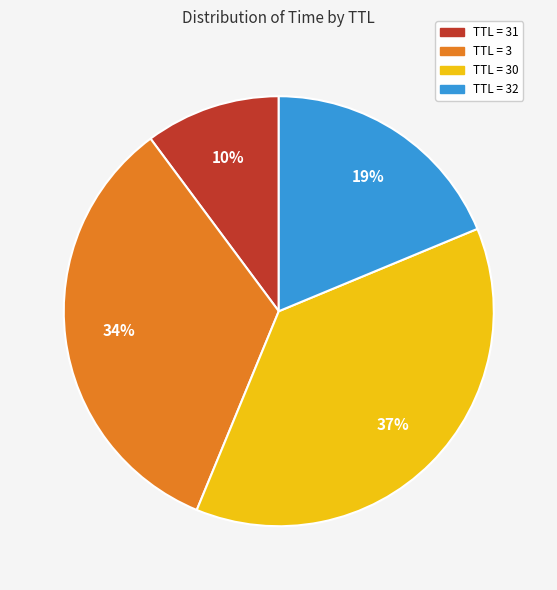

Is the sum of TTL = 31 and TTL = 3 greater than half?

No